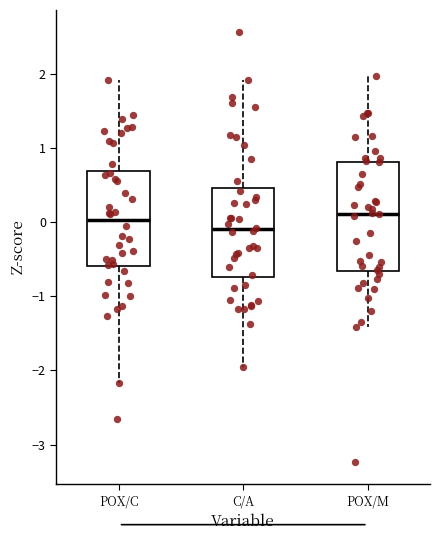

Reading left to right, transcribe this box plot: for each box, give where its median line is, the range the box spans, and where its two whiskers end, as read against the y-axis. The values are not printed on the chart, so give them approximately, as read against the axis.

POX/C: median 0.0, box -0.6 to 0.7, whiskers -2.2 to 1.9
C/A: median -0.1, box -0.7 to 0.5, whiskers -2.0 to 1.9
POX/M: median 0.1, box -0.7 to 0.8, whiskers -1.4 to 2.0